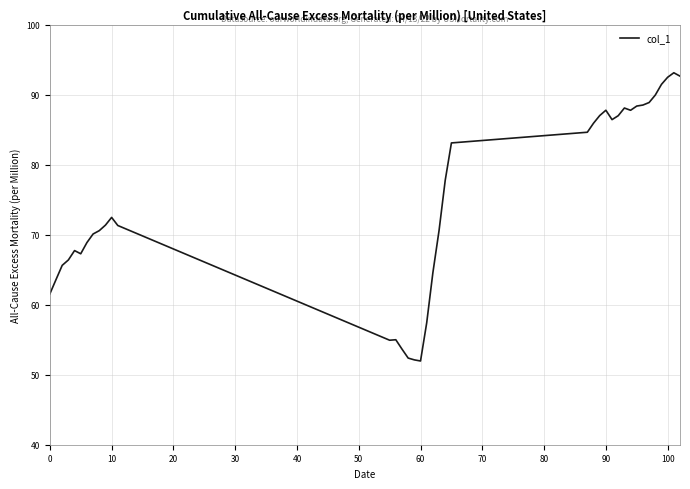

Is this an area chart (filled region under the line)?

No